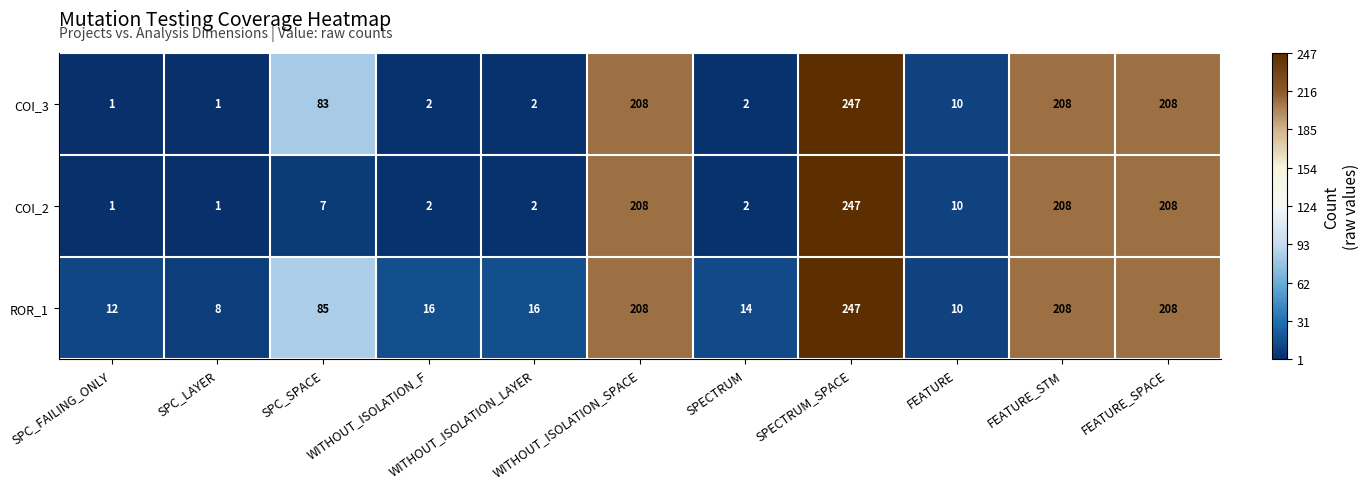

Rank the series by their average value, from lowest to highest.

COI_2, COI_3, ROR_1